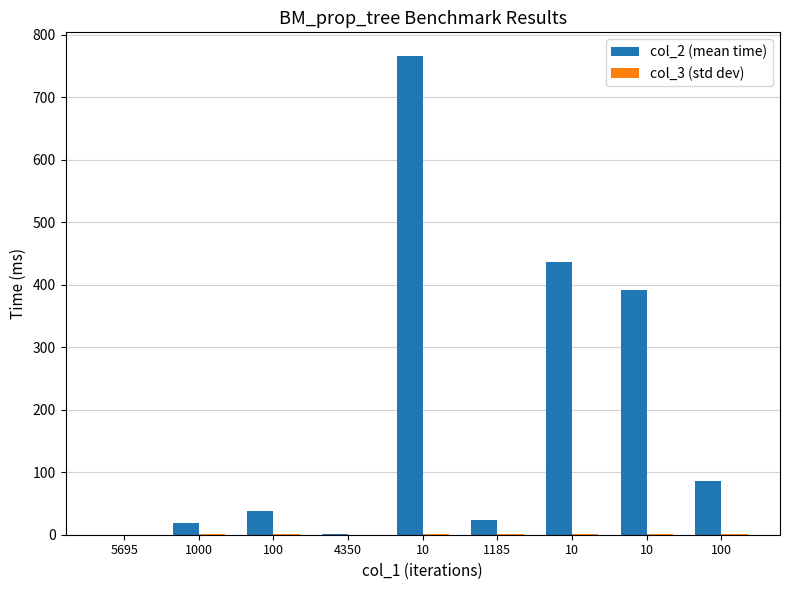

Count the number of categories in the chart.

9